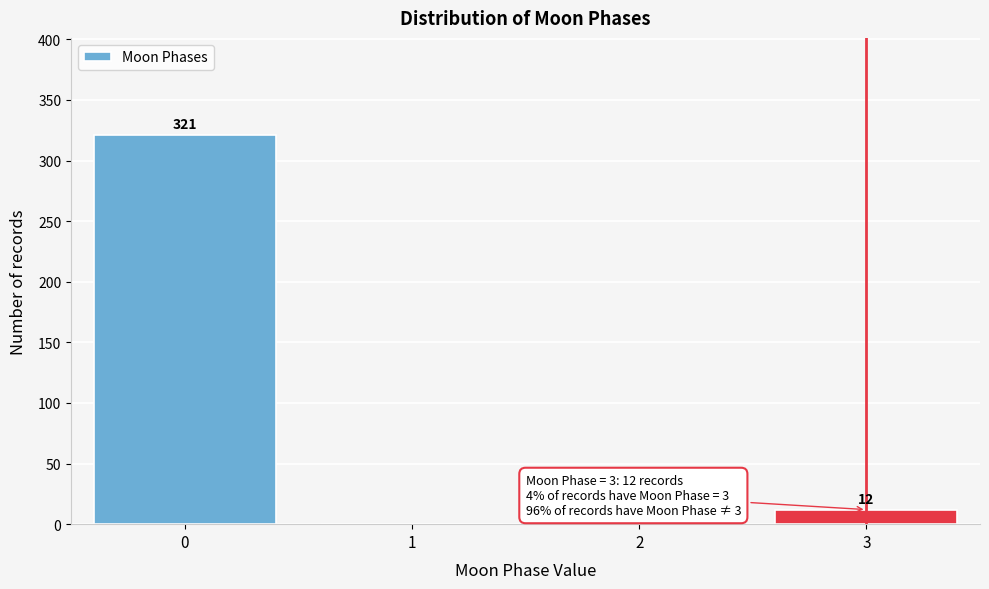

Reading right to left, list all the values displayed in this chart.

3=12	2=0	1=0	0=321